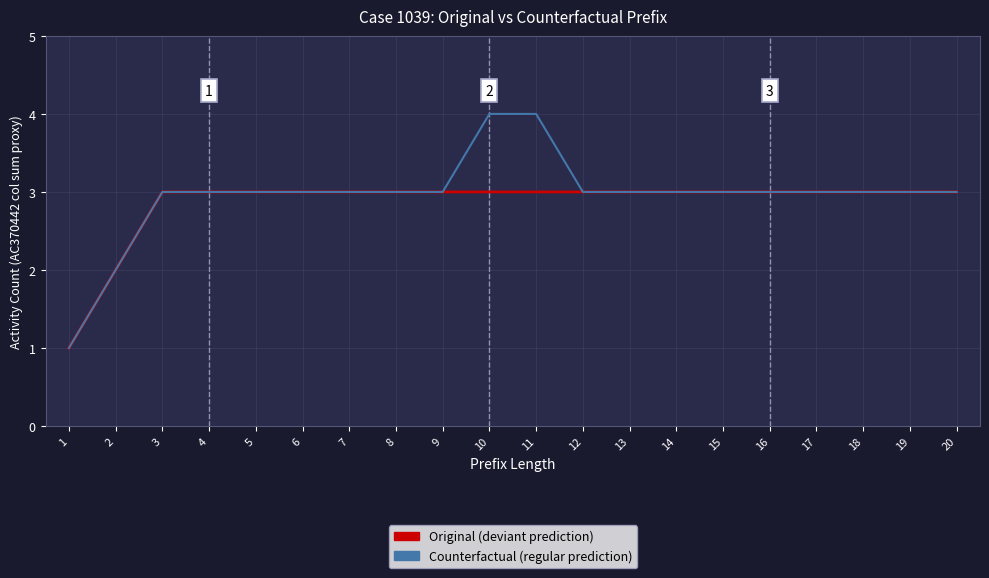

What is the total value across all series at 16?

6